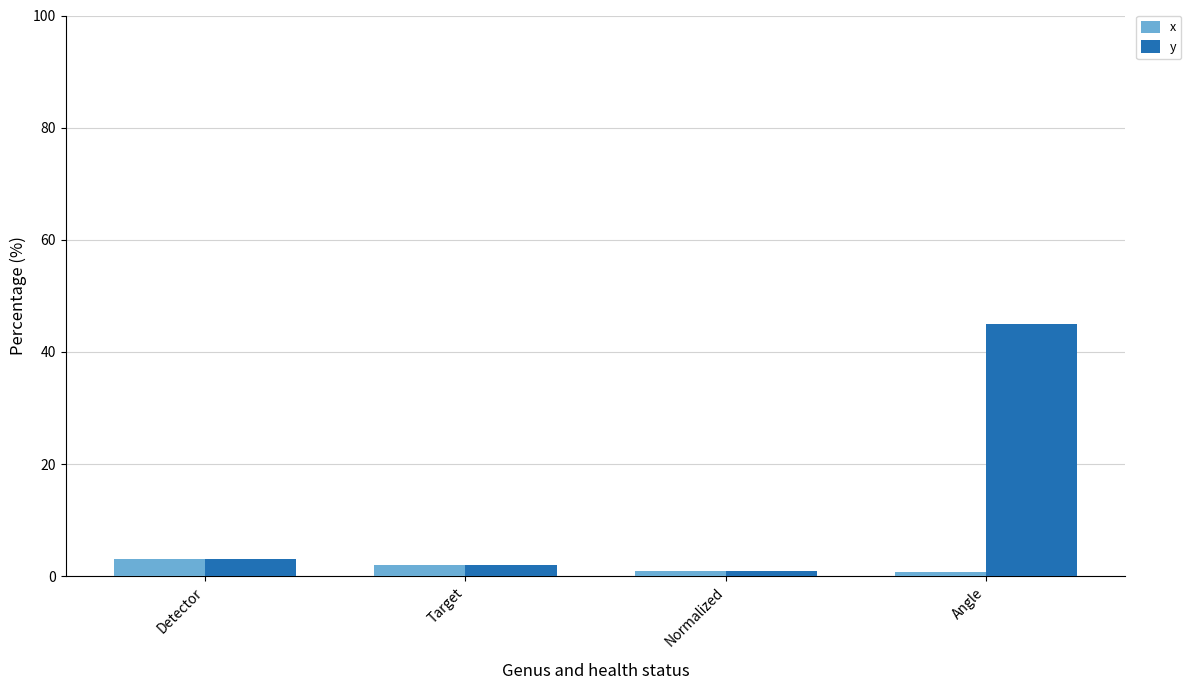

At which label does y reach its minimum?

Normalized